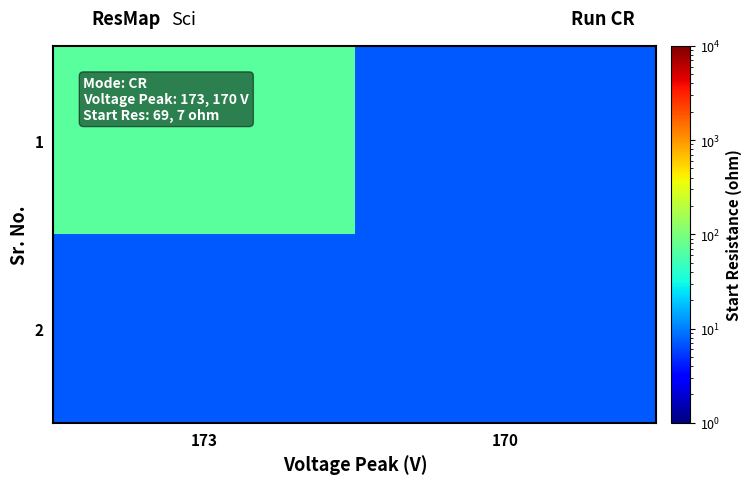

Which series has the largest range (max minus min)?

1